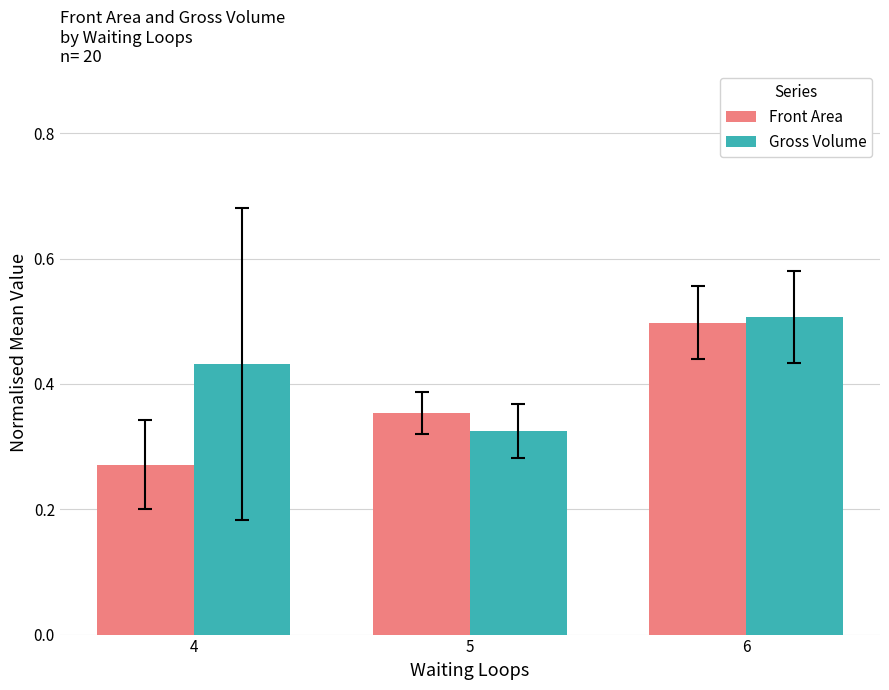

Which series has the widest spread of values?

Front Area